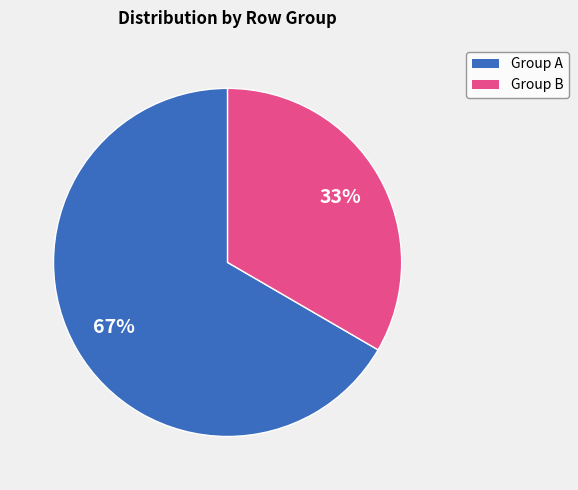

Rank the categories by value from lowest to highest.

Group B, Group A